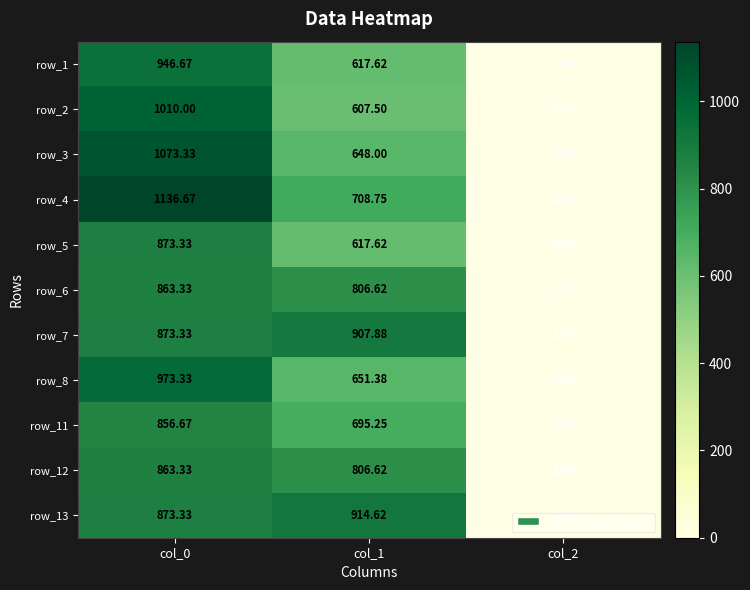

What is the average value of the row_7 series?

594.4